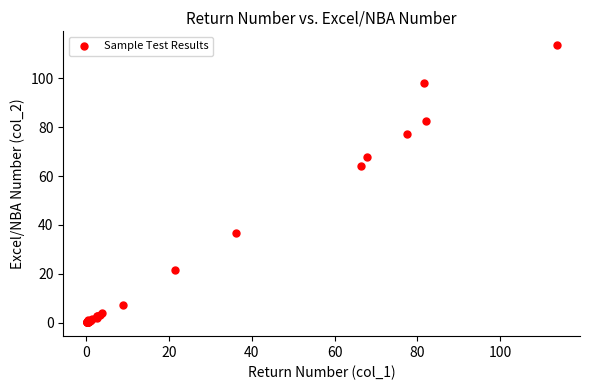

What Y value in the scatter plot is closest to 56?

64.0